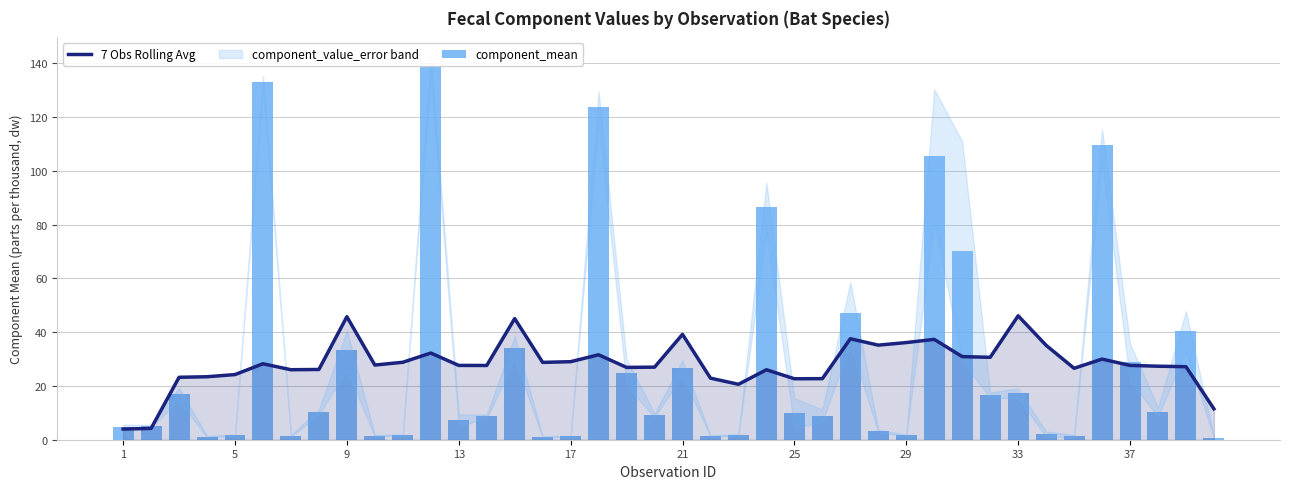

What is the minimum value for 7 Obs Rolling Avg?

4.0